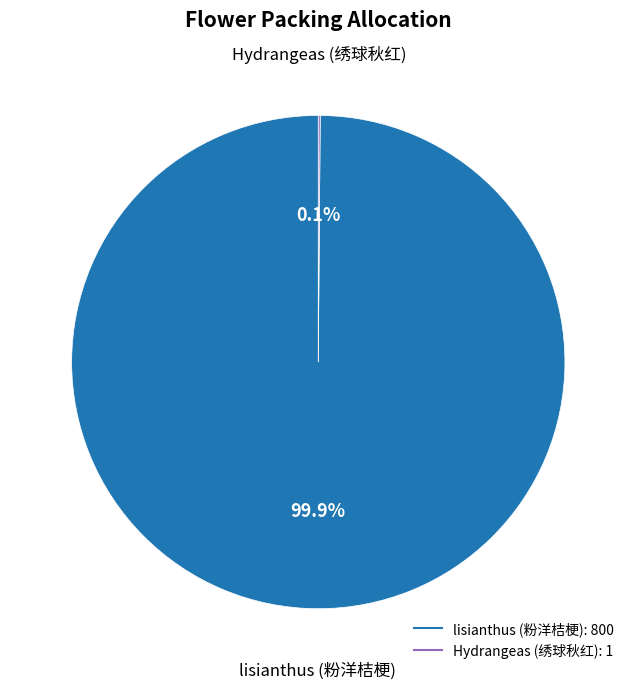

Which slice is the largest?

lisianthus (粉洋桔梗)